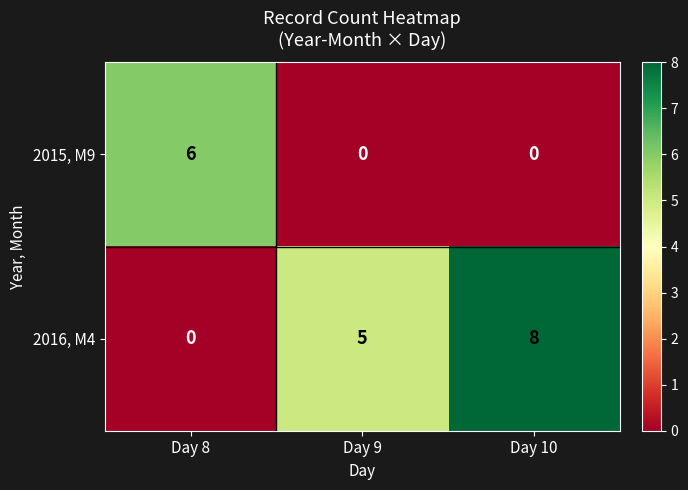

Reading right to left, transcribe all the data shown in this chart.

2015, M9: Day 10=0	Day 9=0	Day 8=6
2016, M4: Day 10=8	Day 9=5	Day 8=0